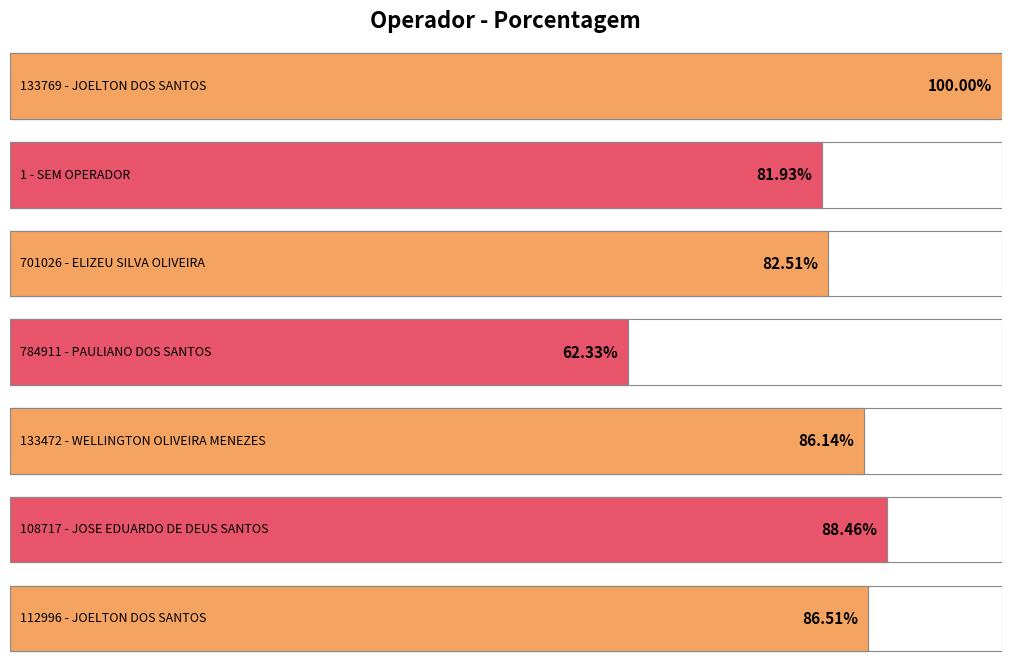

Is it true that the value at 108717 - JOSE EDUARDO DE DEUS SANTOS is 0.9?

True